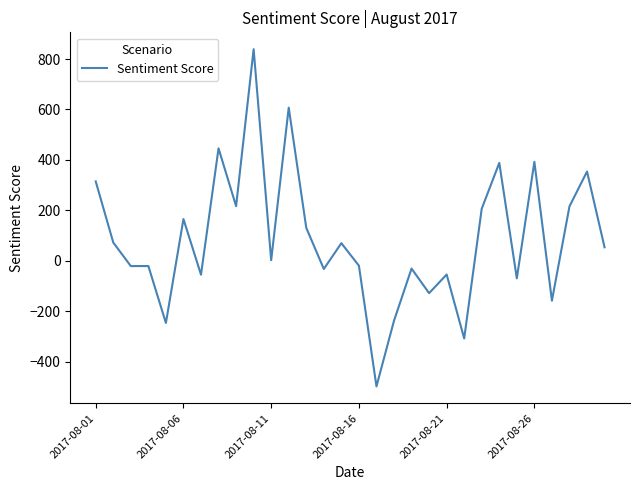

What is the greatest value displayed?

838.9